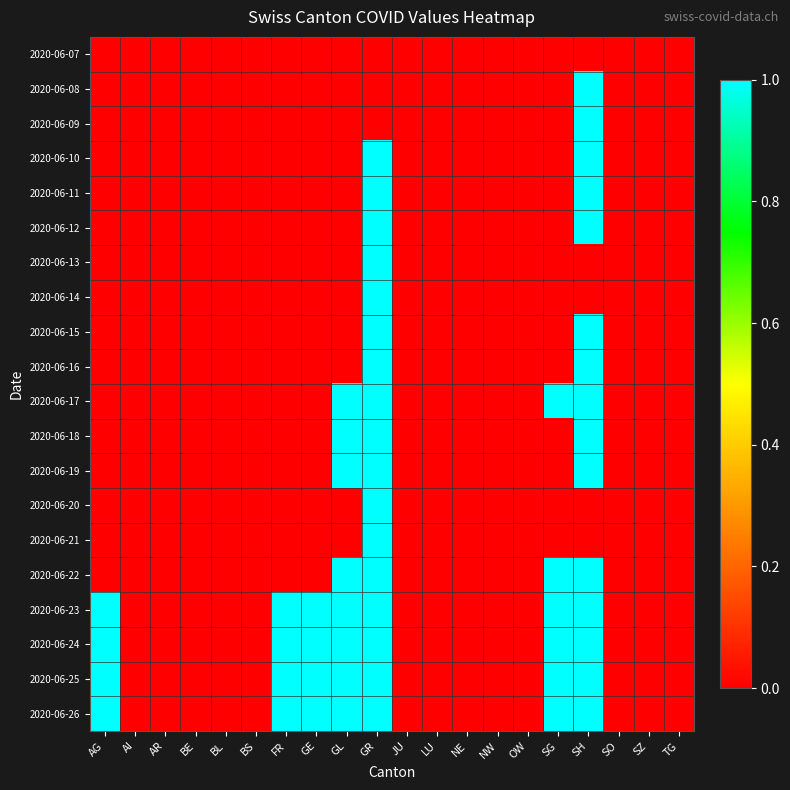

Reading left to right, list all the values displayed in this chart.

2020-06-07: AG=0	AI=0	AR=0	BE=0	BL=0	BS=0	FR=0	GE=0	GL=0	GR=0	JU=0	LU=0	NE=0	NW=0	OW=0	SG=0	SH=0	SO=0	SZ=0	TG=0
2020-06-08: AG=0	AI=0	AR=0	BE=0	BL=0	BS=0	FR=0	GE=0	GL=0	GR=0	JU=0	LU=0	NE=0	NW=0	OW=0	SG=0	SH=1	SO=0	SZ=0	TG=0
2020-06-09: AG=0	AI=0	AR=0	BE=0	BL=0	BS=0	FR=0	GE=0	GL=0	GR=0	JU=0	LU=0	NE=0	NW=0	OW=0	SG=0	SH=1	SO=0	SZ=0	TG=0
2020-06-10: AG=0	AI=0	AR=0	BE=0	BL=0	BS=0	FR=0	GE=0	GL=0	GR=1	JU=0	LU=0	NE=0	NW=0	OW=0	SG=0	SH=1	SO=0	SZ=0	TG=0
2020-06-11: AG=0	AI=0	AR=0	BE=0	BL=0	BS=0	FR=0	GE=0	GL=0	GR=1	JU=0	LU=0	NE=0	NW=0	OW=0	SG=0	SH=1	SO=0	SZ=0	TG=0
2020-06-12: AG=0	AI=0	AR=0	BE=0	BL=0	BS=0	FR=0	GE=0	GL=0	GR=1	JU=0	LU=0	NE=0	NW=0	OW=0	SG=0	SH=1	SO=0	SZ=0	TG=0
2020-06-13: AG=0	AI=0	AR=0	BE=0	BL=0	BS=0	FR=0	GE=0	GL=0	GR=1	JU=0	LU=0	NE=0	NW=0	OW=0	SG=0	SH=0	SO=0	SZ=0	TG=0
2020-06-14: AG=0	AI=0	AR=0	BE=0	BL=0	BS=0	FR=0	GE=0	GL=0	GR=1	JU=0	LU=0	NE=0	NW=0	OW=0	SG=0	SH=0	SO=0	SZ=0	TG=0
2020-06-15: AG=0	AI=0	AR=0	BE=0	BL=0	BS=0	FR=0	GE=0	GL=0	GR=1	JU=0	LU=0	NE=0	NW=0	OW=0	SG=0	SH=1	SO=0	SZ=0	TG=0
2020-06-16: AG=0	AI=0	AR=0	BE=0	BL=0	BS=0	FR=0	GE=0	GL=0	GR=1	JU=0	LU=0	NE=0	NW=0	OW=0	SG=0	SH=1	SO=0	SZ=0	TG=0
2020-06-17: AG=0	AI=0	AR=0	BE=0	BL=0	BS=0	FR=0	GE=0	GL=1	GR=1	JU=0	LU=0	NE=0	NW=0	OW=0	SG=1	SH=1	SO=0	SZ=0	TG=0
2020-06-18: AG=0	AI=0	AR=0	BE=0	BL=0	BS=0	FR=0	GE=0	GL=1	GR=1	JU=0	LU=0	NE=0	NW=0	OW=0	SG=0	SH=1	SO=0	SZ=0	TG=0
2020-06-19: AG=0	AI=0	AR=0	BE=0	BL=0	BS=0	FR=0	GE=0	GL=1	GR=1	JU=0	LU=0	NE=0	NW=0	OW=0	SG=0	SH=1	SO=0	SZ=0	TG=0
2020-06-20: AG=0	AI=0	AR=0	BE=0	BL=0	BS=0	FR=0	GE=0	GL=0	GR=1	JU=0	LU=0	NE=0	NW=0	OW=0	SG=0	SH=0	SO=0	SZ=0	TG=0
2020-06-21: AG=0	AI=0	AR=0	BE=0	BL=0	BS=0	FR=0	GE=0	GL=0	GR=1	JU=0	LU=0	NE=0	NW=0	OW=0	SG=0	SH=0	SO=0	SZ=0	TG=0
2020-06-22: AG=0	AI=0	AR=0	BE=0	BL=0	BS=0	FR=0	GE=0	GL=1	GR=1	JU=0	LU=0	NE=0	NW=0	OW=0	SG=1	SH=1	SO=0	SZ=0	TG=0
2020-06-23: AG=1	AI=0	AR=0	BE=0	BL=0	BS=0	FR=1	GE=1	GL=1	GR=1	JU=0	LU=0	NE=0	NW=0	OW=0	SG=1	SH=1	SO=0	SZ=0	TG=0
2020-06-24: AG=1	AI=0	AR=0	BE=0	BL=0	BS=0	FR=1	GE=1	GL=1	GR=1	JU=0	LU=0	NE=0	NW=0	OW=0	SG=1	SH=1	SO=0	SZ=0	TG=0
2020-06-25: AG=1	AI=0	AR=0	BE=0	BL=0	BS=0	FR=1	GE=1	GL=1	GR=1	JU=0	LU=0	NE=0	NW=0	OW=0	SG=1	SH=1	SO=0	SZ=0	TG=0
2020-06-26: AG=1	AI=0	AR=0	BE=0	BL=0	BS=0	FR=1	GE=1	GL=1	GR=1	JU=0	LU=0	NE=0	NW=0	OW=0	SG=1	SH=1	SO=0	SZ=0	TG=0